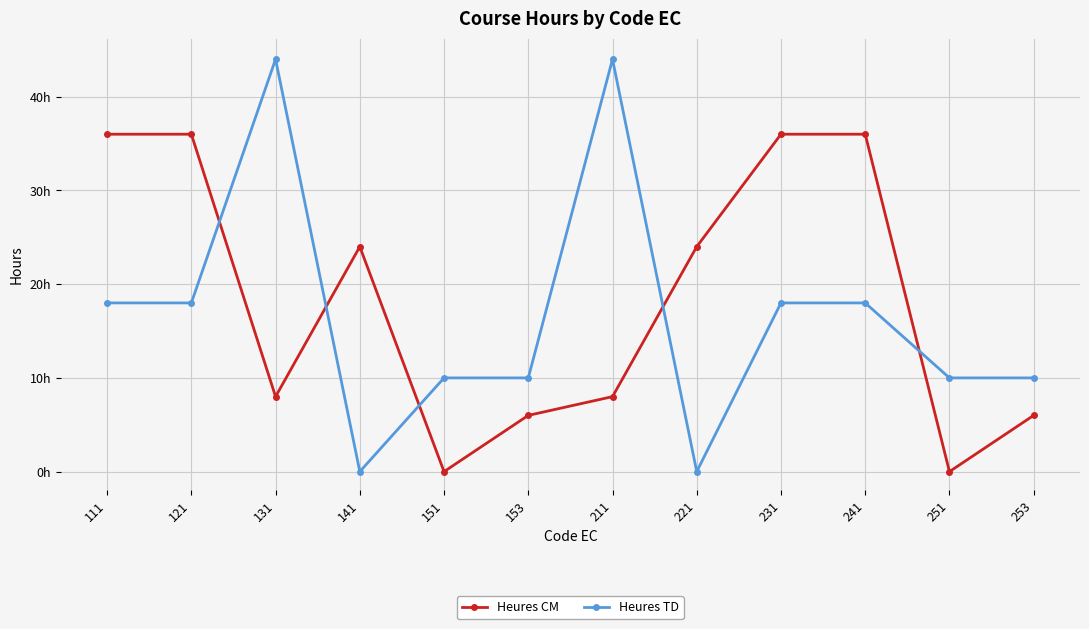

Is this an area chart (filled region under the line)?

No